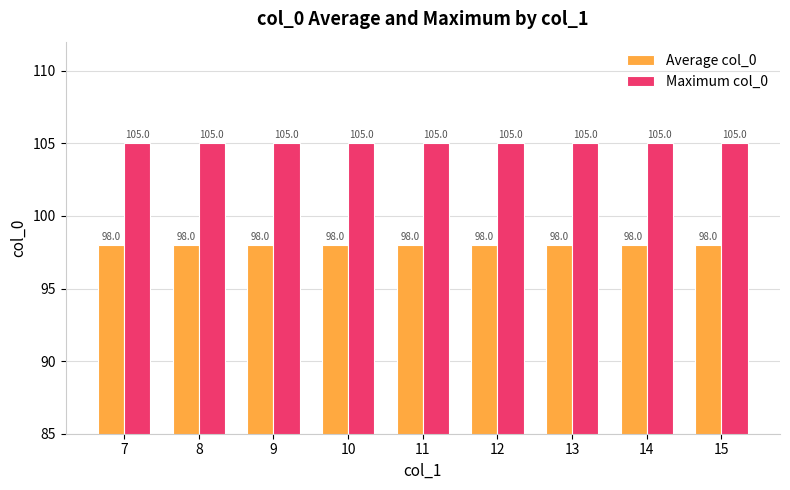

What are all the series names shown in the legend?

Average col_0, Maximum col_0